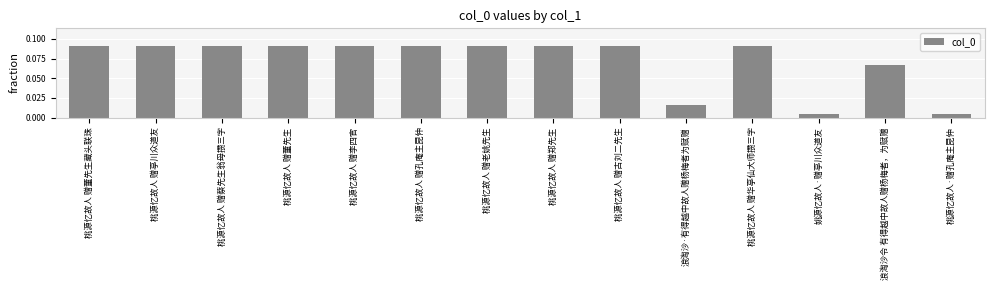

What is the sum of all values?

1.0